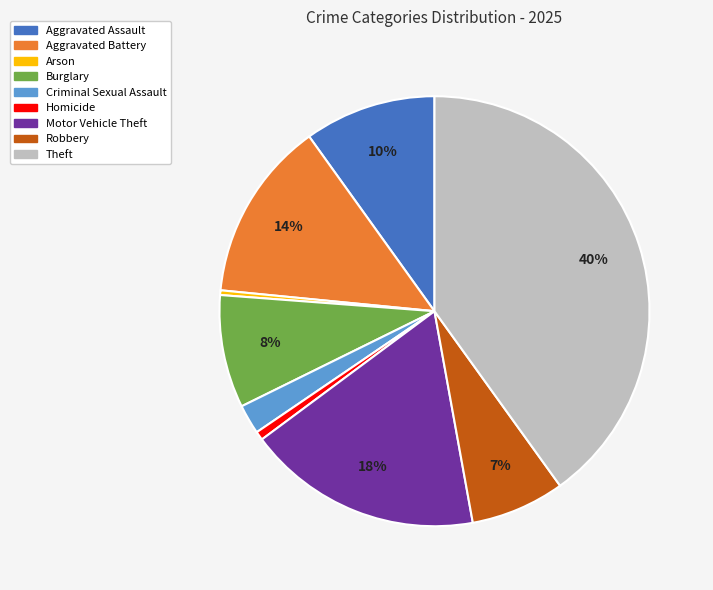

To the nearest percent, what is the difference between the Criminal Sexual Assault and Robbery slice percentages?

5%